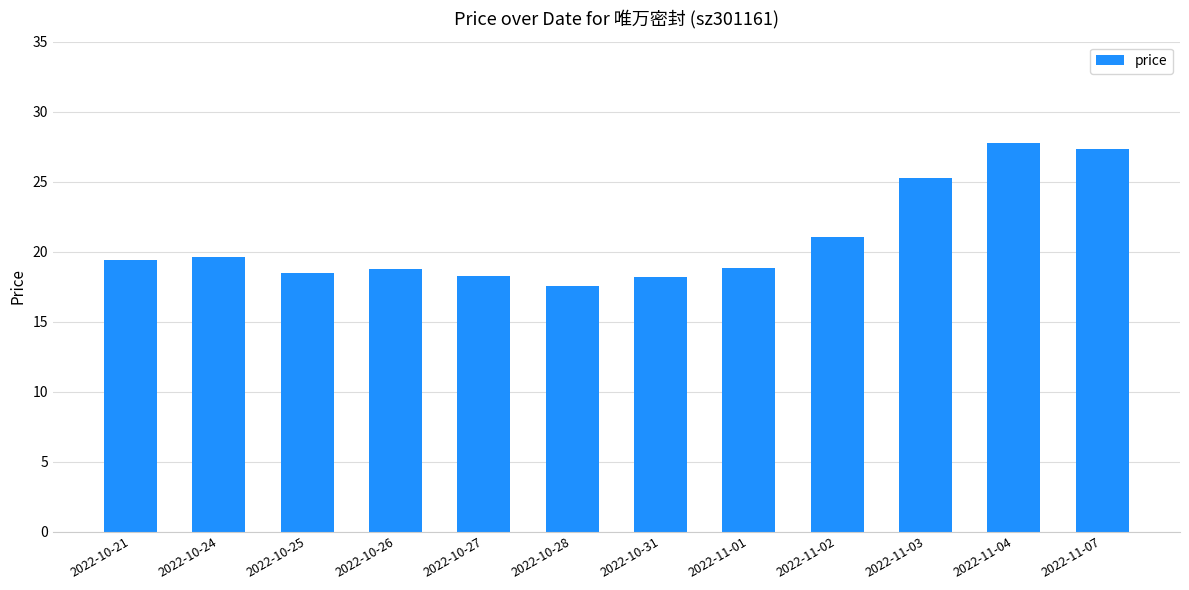

What is the difference between the maximum and minimum values?

10.2